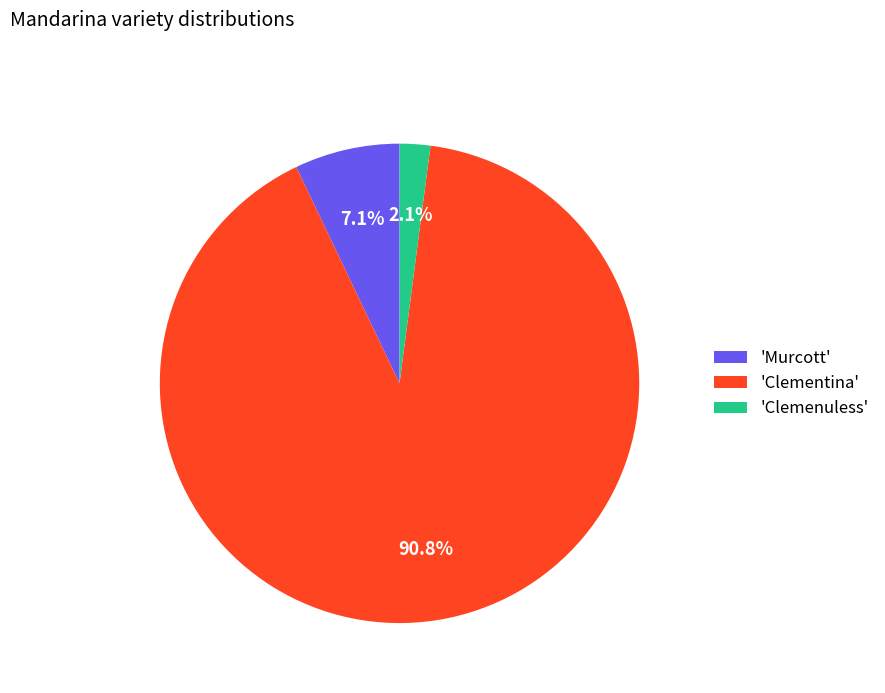

Do 'Clemenuless' and 'Murcott' together represent more than half of the pie?

No